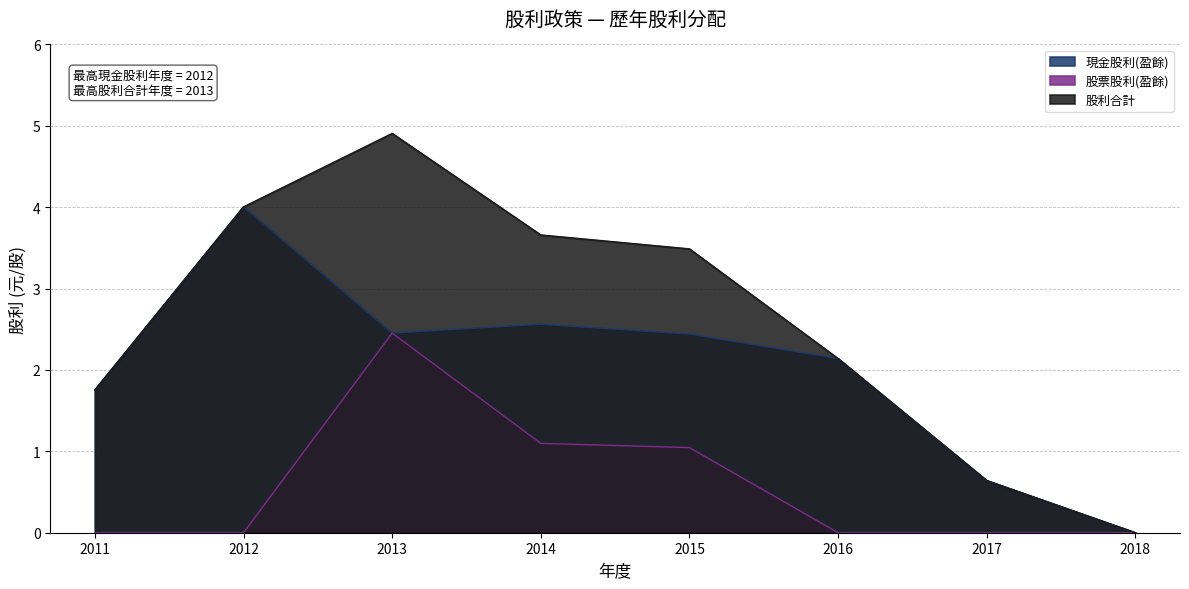

What is the difference between the second highest and minimum values in the 股票股利(盈餘) series?

1.1